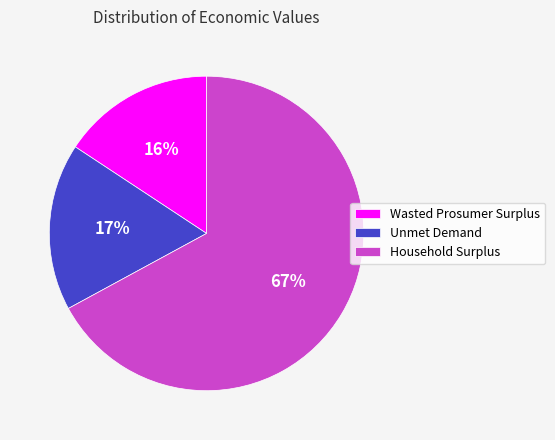

What percentage is the Wasted Prosumer Surplus slice, to the nearest percent?

16%